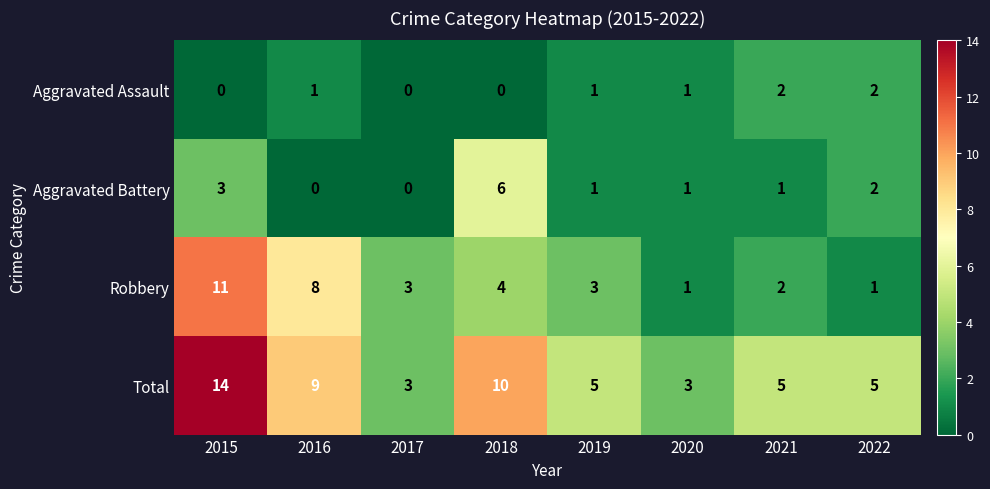

What is the greatest value displayed?

14